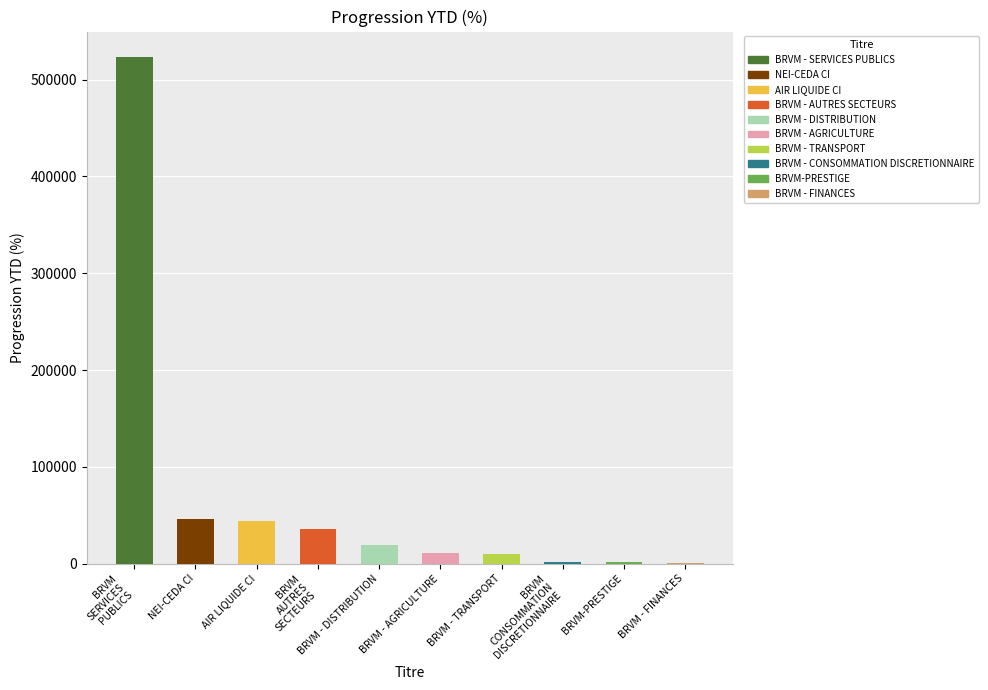

Between BRVM
CONSOMMATION
DISCRETIONNAIRE and BRVM
SERVICES
PUBLICS, which is larger?

BRVM
SERVICES
PUBLICS